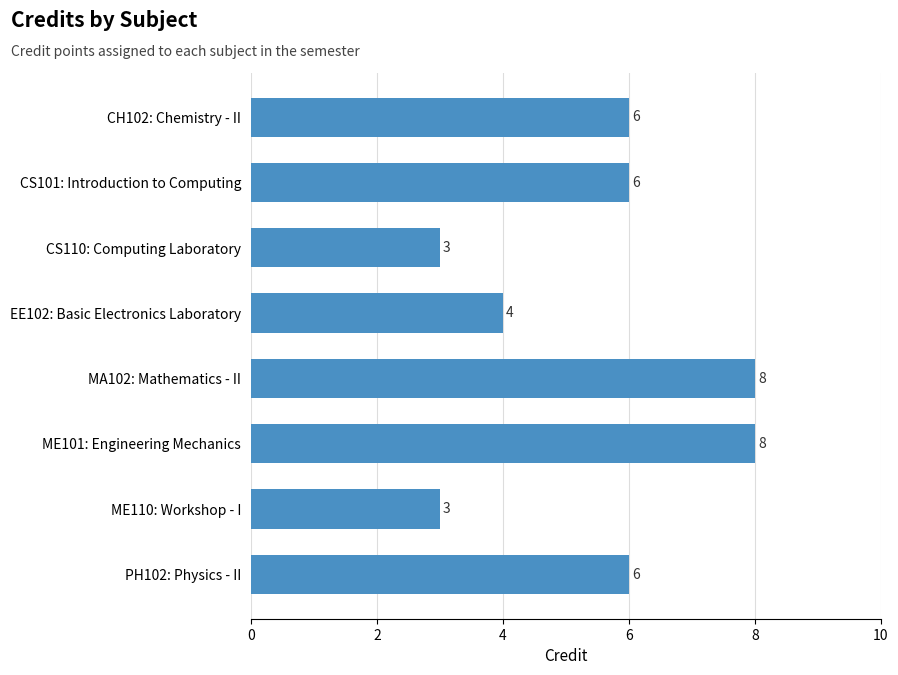

The value at CS110: Computing Laboratory is 3. True or false?

True